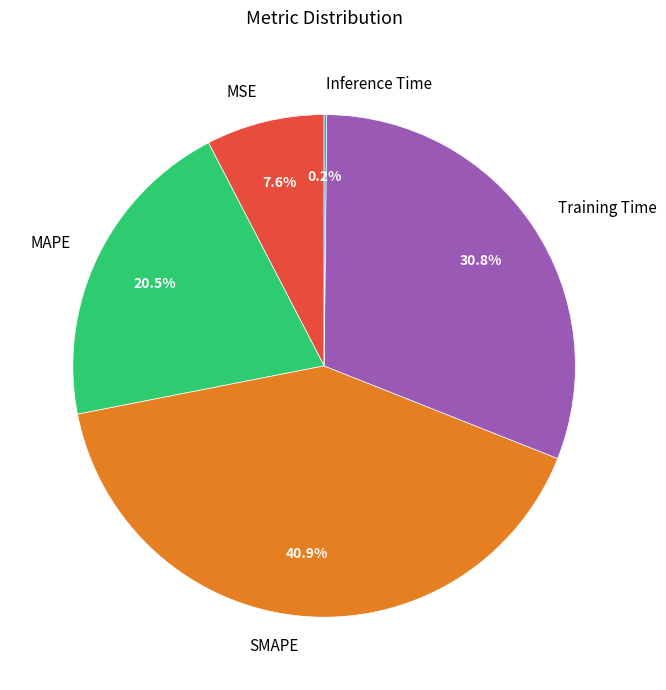

Which category has the biggest portion of the pie?

SMAPE